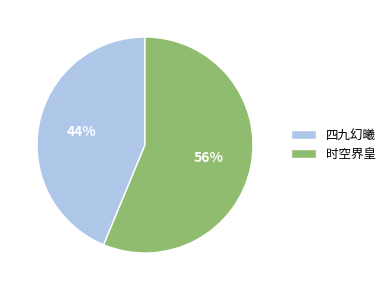

Is the sum of 时空界皇 and 四九幻曦 greater than half?

Yes